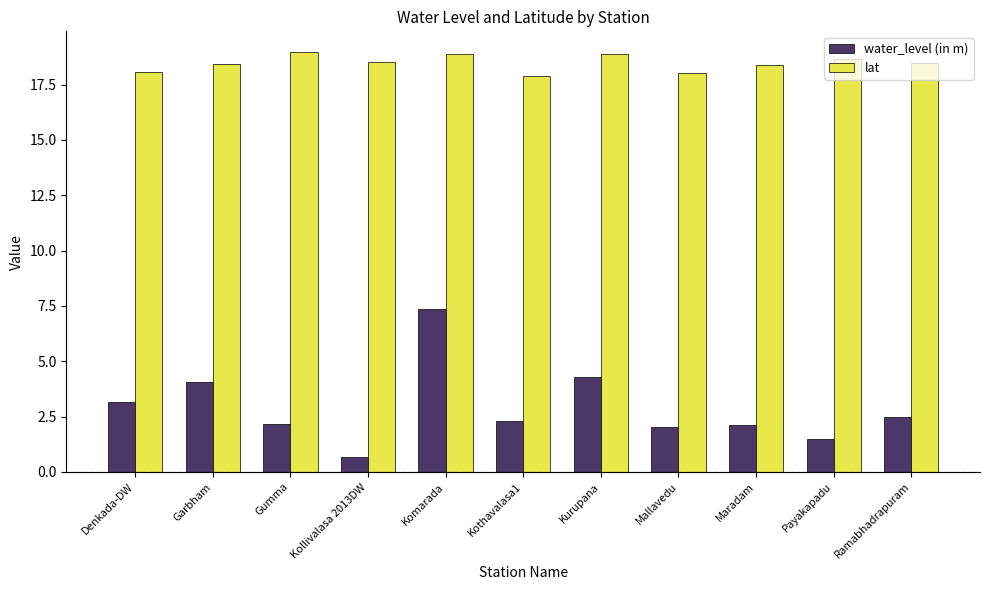

At Payakapadu, list the series in order from largest to smallest.

lat, water_level (in m)